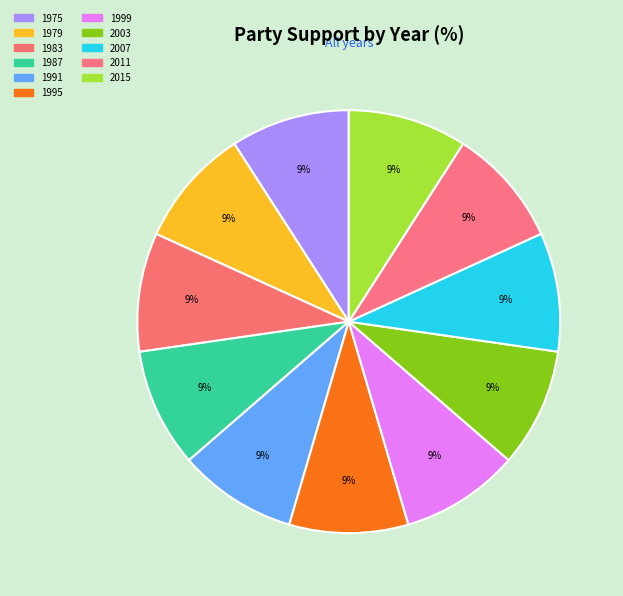

Does any single category account for the majority?

No